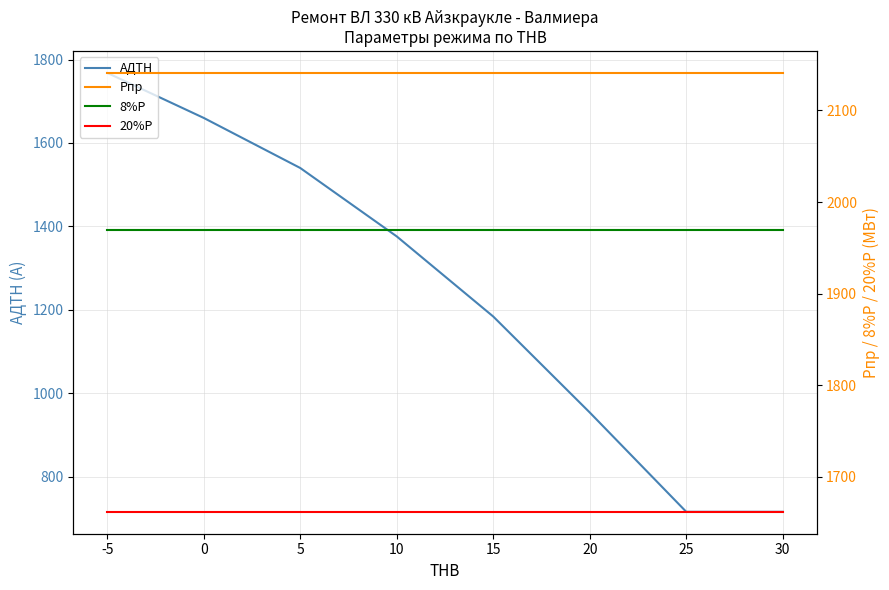

True or false: 8%Р has more than 0 points higher than both neighbors.

False